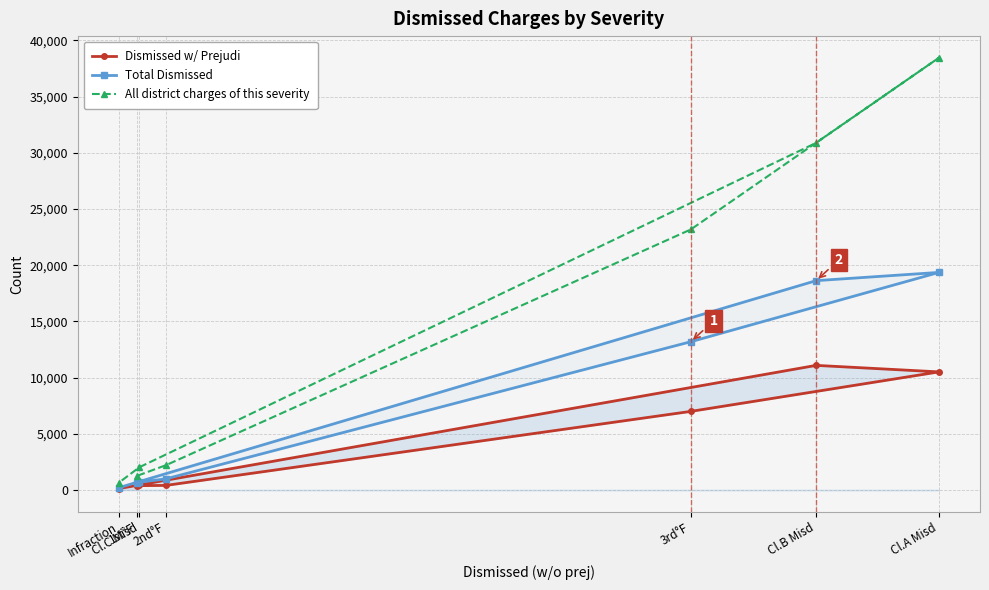

What is the maximum value for Total Dismissed?

19363